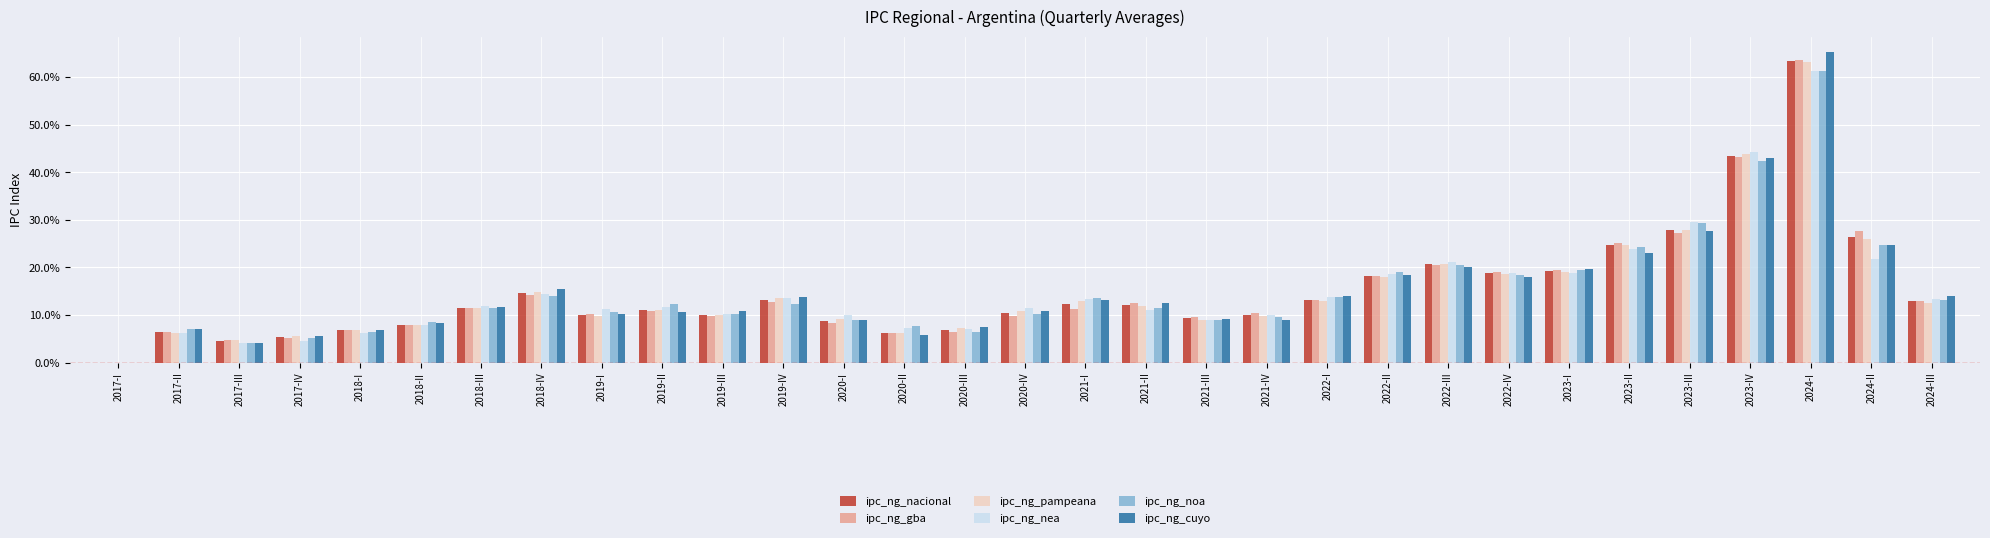

Is it true that ipc_ng_gba equals 7.9 at 2018-II?

True